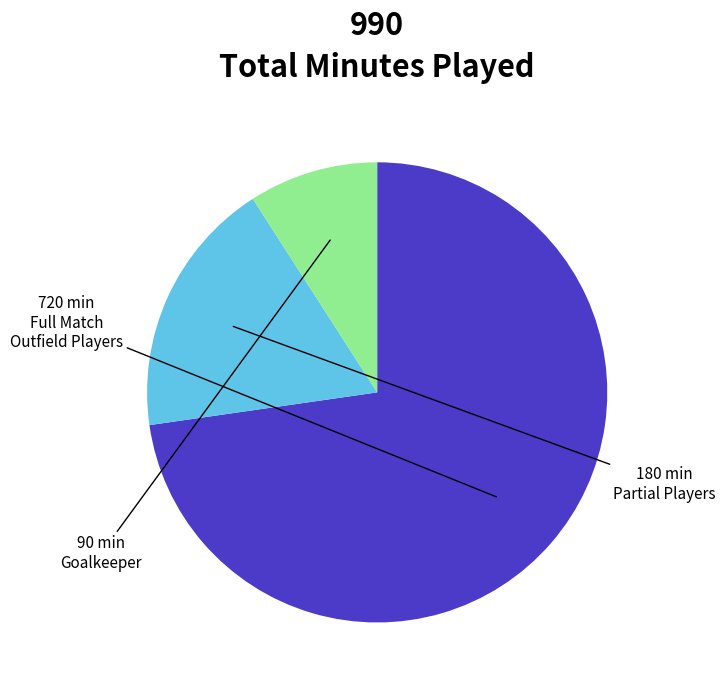

Does any single category account for the majority?

Yes